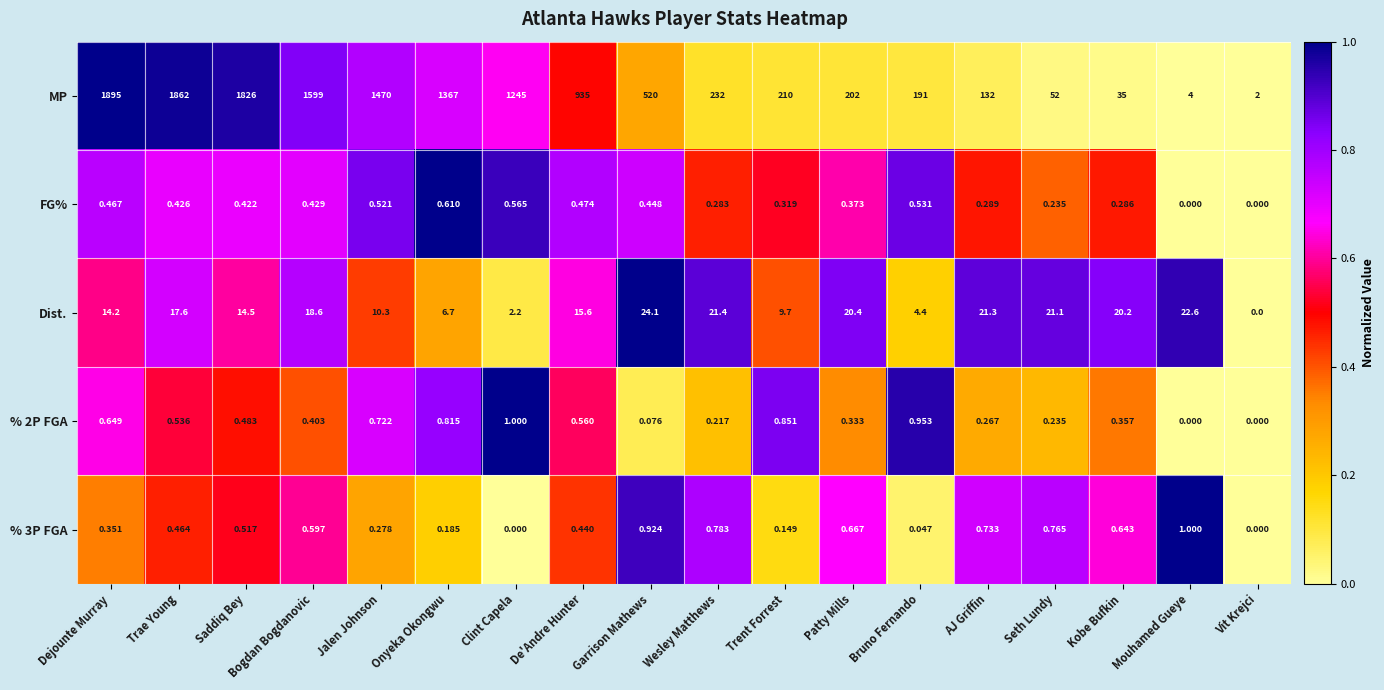

Which series has the largest total across all categories?

MP